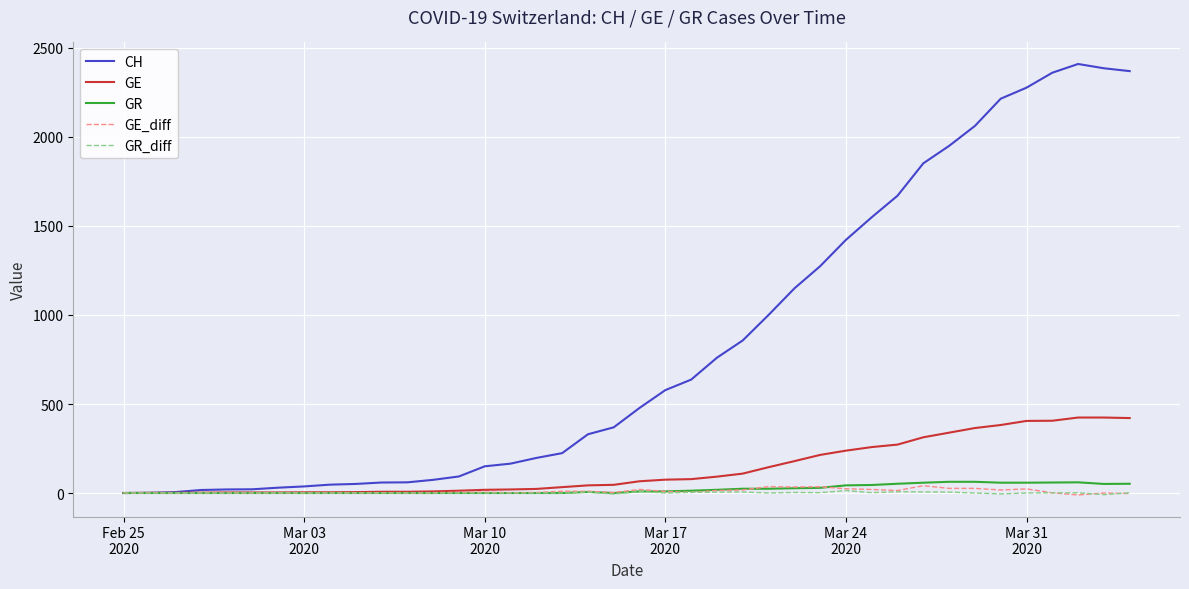

Which series has the largest total across all categories?

CH